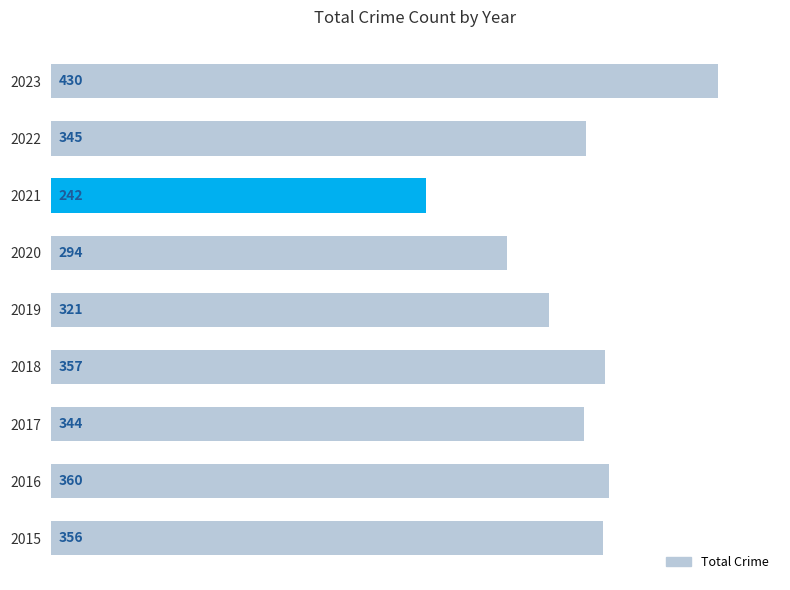

What is the ratio of the value at 2018 to the value at 2021?

1.5